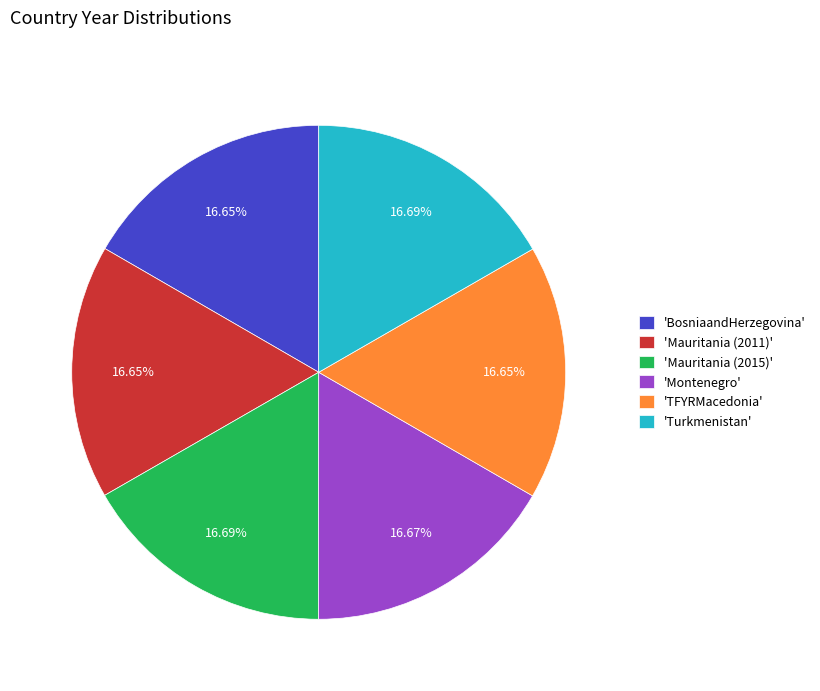

How many slices are in this pie chart?

6